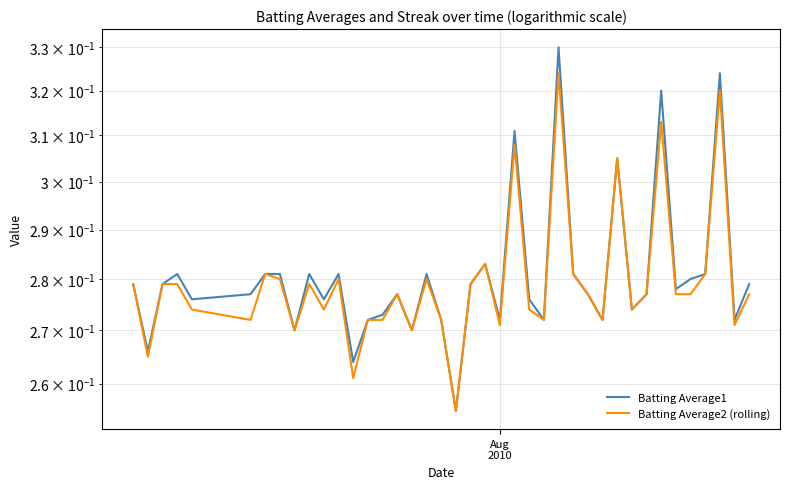

True or false: Batting Average1 and Batting Average2 (rolling) cross at least once.

False